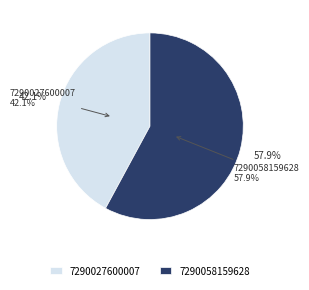

The 7290058159628 slice represents 58% of the pie. True or false?

True